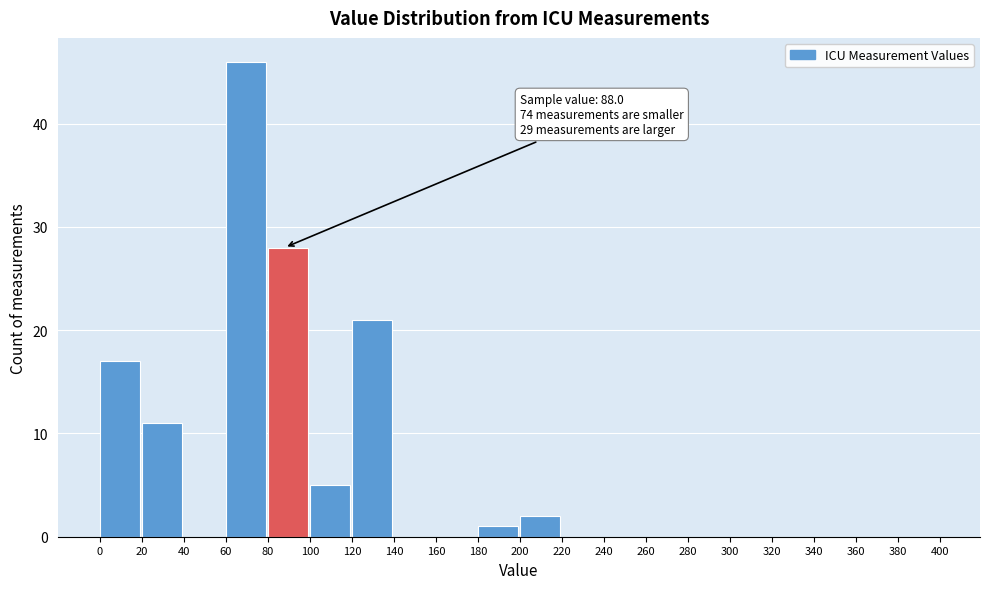

Which range on the x-axis has the tallest bar?

60 to 80